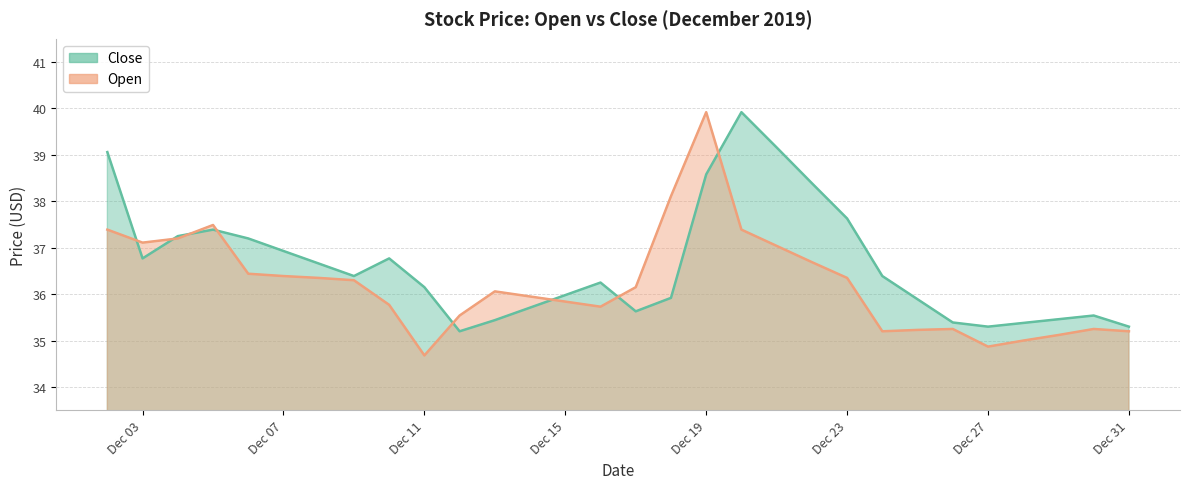

What are all the series names shown in the legend?

Close, Open